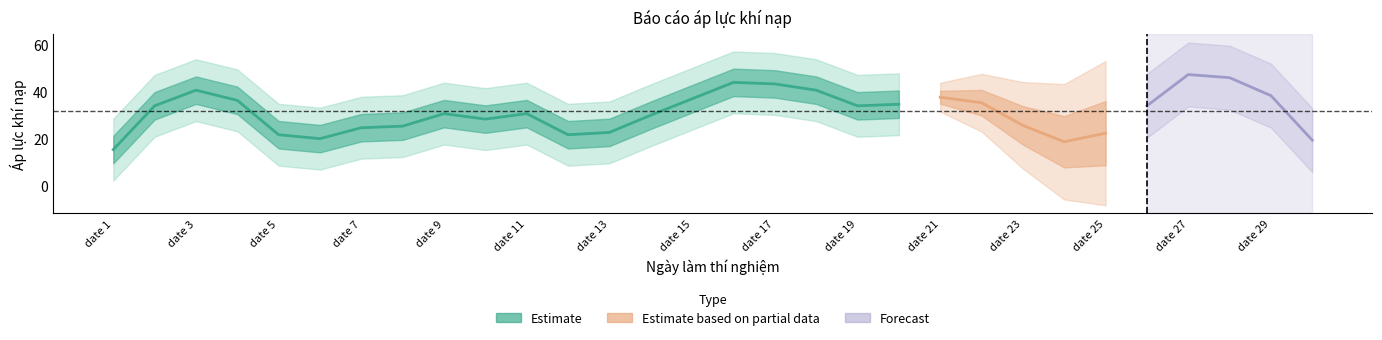

Is this an area chart (filled region under the line)?

No